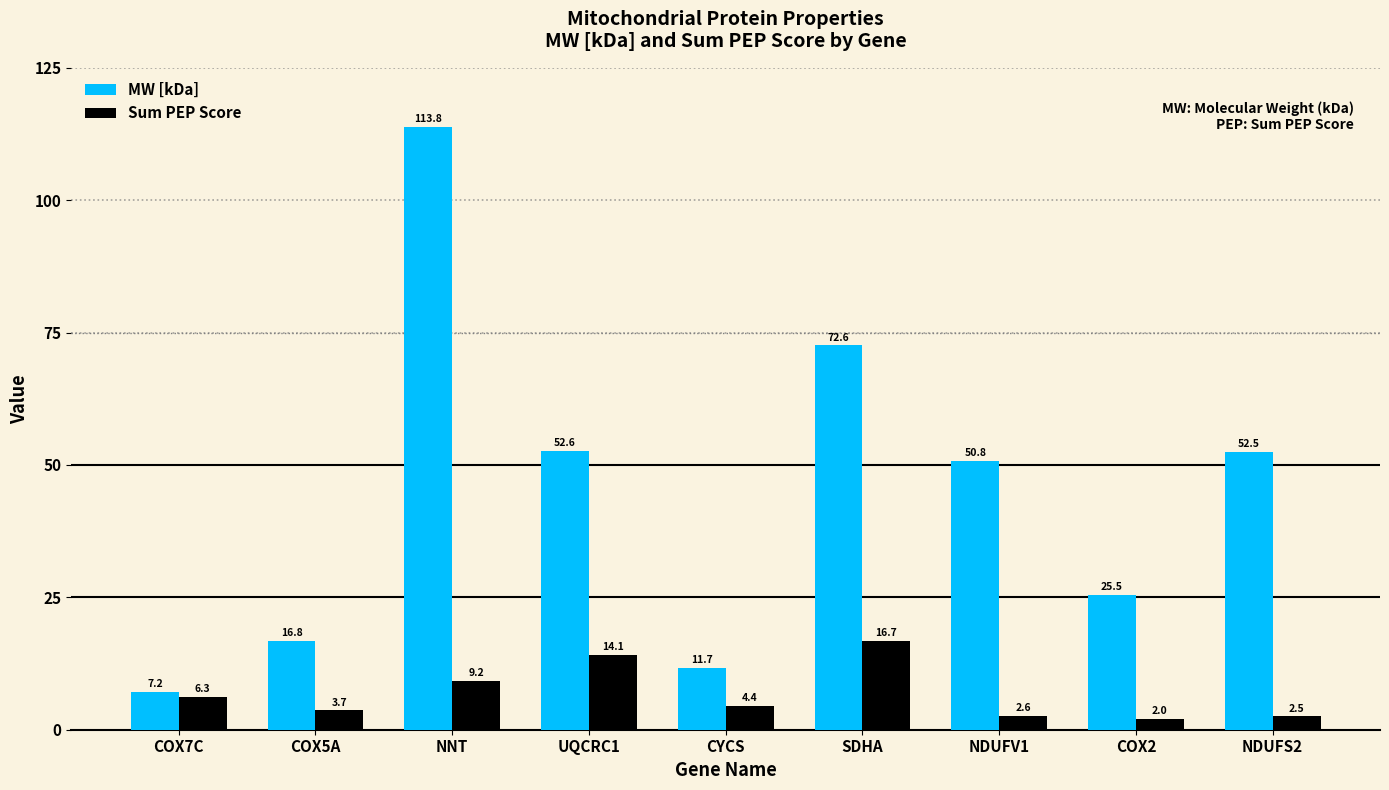

How many bars are there in each group?

2